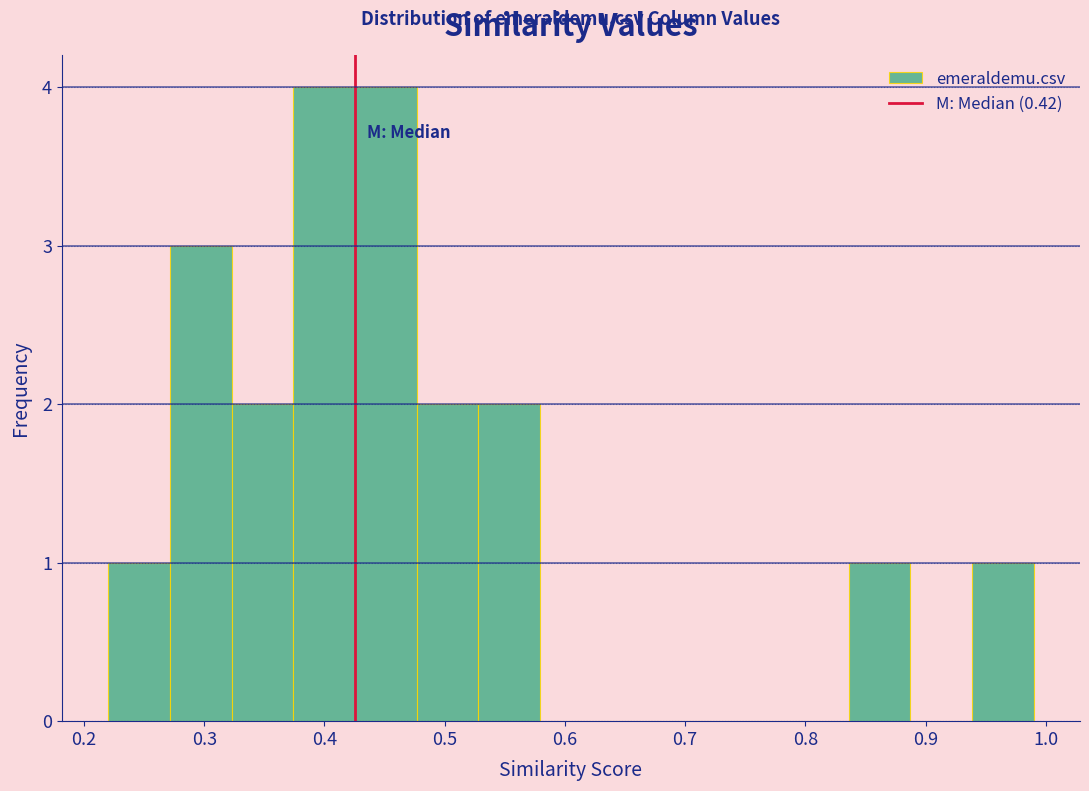

Reading left to right, list every bar in this chart as the range it spans on the x-axis followed by its height. Neither the bar edges nor the heights are printed on the chart, so give them approximately, as read against the axes.

0.22 to 0.27: 1
0.27 to 0.32: 3
0.32 to 0.37: 2
0.37 to 0.43: 4
0.43 to 0.48: 4
0.48 to 0.53: 2
0.53 to 0.58: 2
0.58 to 0.63: 0
0.63 to 0.68: 0
0.68 to 0.73: 0
0.73 to 0.78: 0
0.78 to 0.84: 0
0.84 to 0.89: 1
0.89 to 0.94: 0
0.94 to 0.99: 1